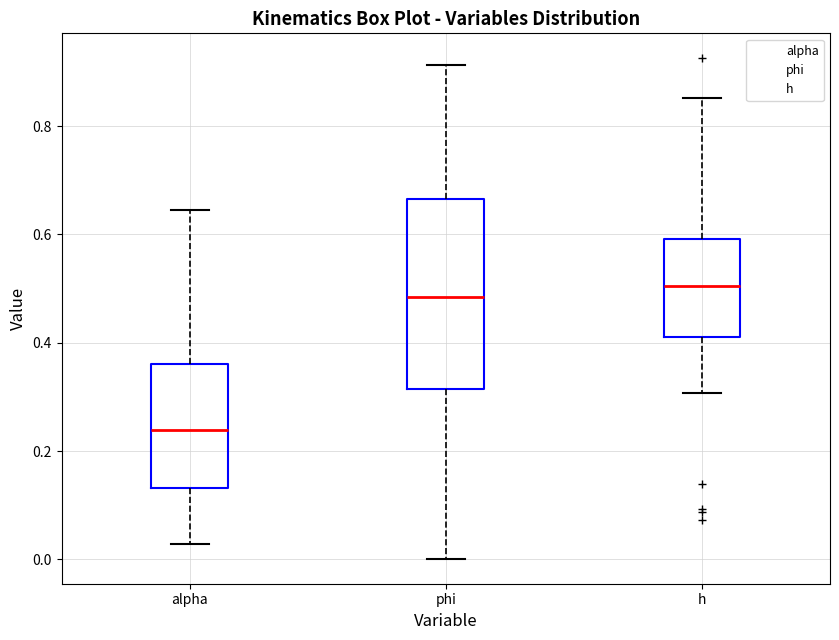

Where does the upper whisker of the box for alpha end on the y-axis? The values are not printed on the chart, so give them approximately, as read against the axis.

0.64